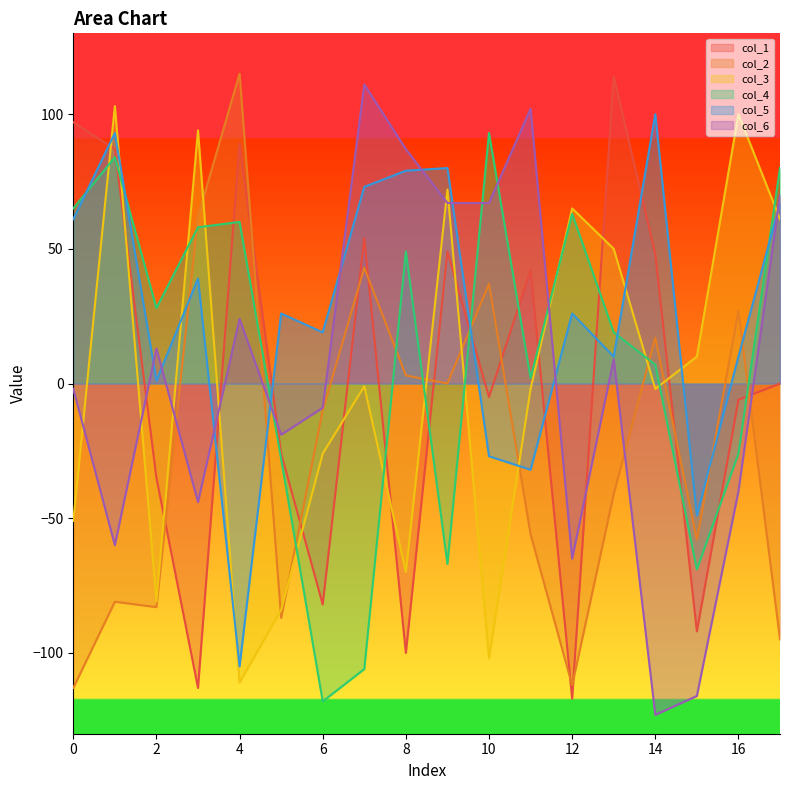

Reading left to right, transcribe all the data shown in this chart.

col_1: 97	87	-35	-113	89	-26	-82	54	-100	49	-5	42	-117	114	48	-92	-6	0
col_2: -113	-81	-83	62	115	-87	-10	43	3	0	37	-56	-112	-41	17	-58	27	-95
col_3: -51	103	-81	94	-111	-84	-26	-1	-70	72	-102	-2	65	50	-2	10	100	61
col_4: 65	84	28	58	60	-28	-118	-106	49	-67	93	2	63	19	7	-69	-26	80
col_5: 61	93	1	39	-105	26	19	73	79	80	-27	-32	26	10	100	-49	10	67
col_6: -2	-60	13	-44	24	-19	-9	111	87	67	67	102	-65	9	-123	-116	-40	70